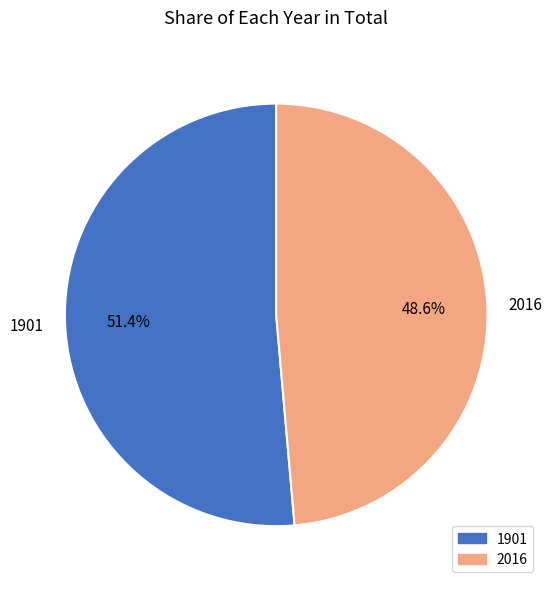

The 1901 slice represents 60% of the pie. True or false?

False